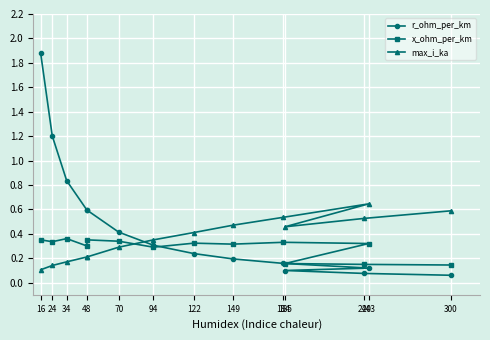

Between 94 and 184, which series saw the biggest shift?

max_i_ka